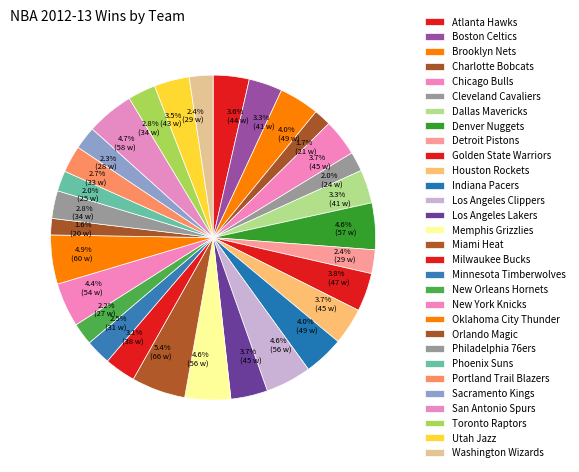

Is it true that Toronto Raptors is 8% of the pie?

False